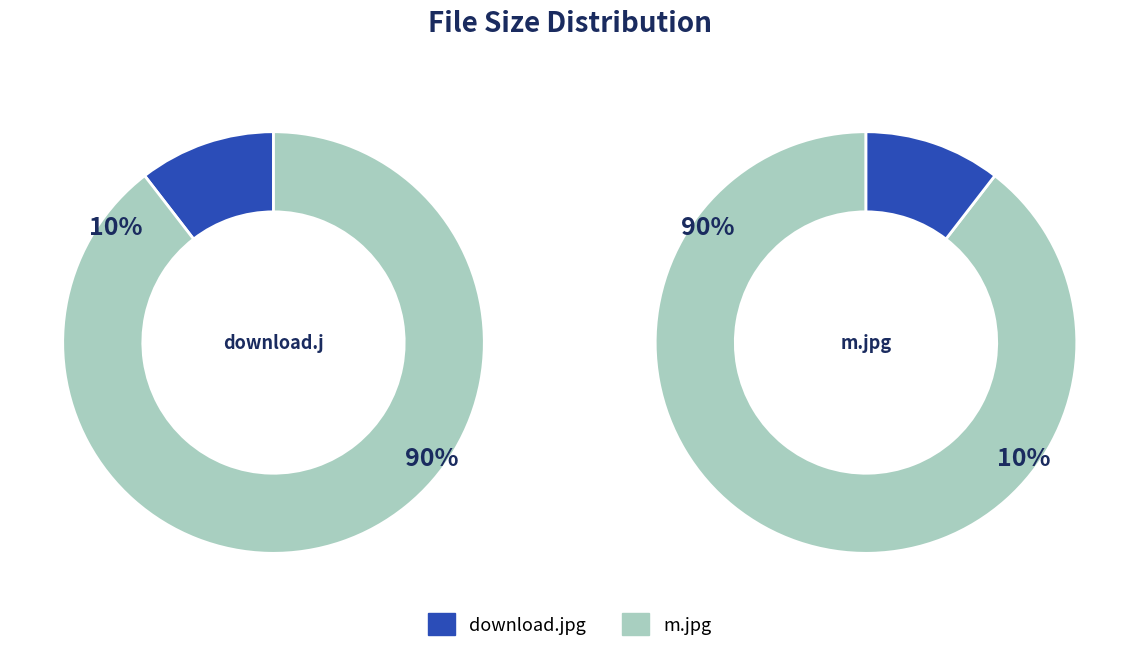

Approximately how many times larger is the value at m.jpg compared to download.jpg?

8.6